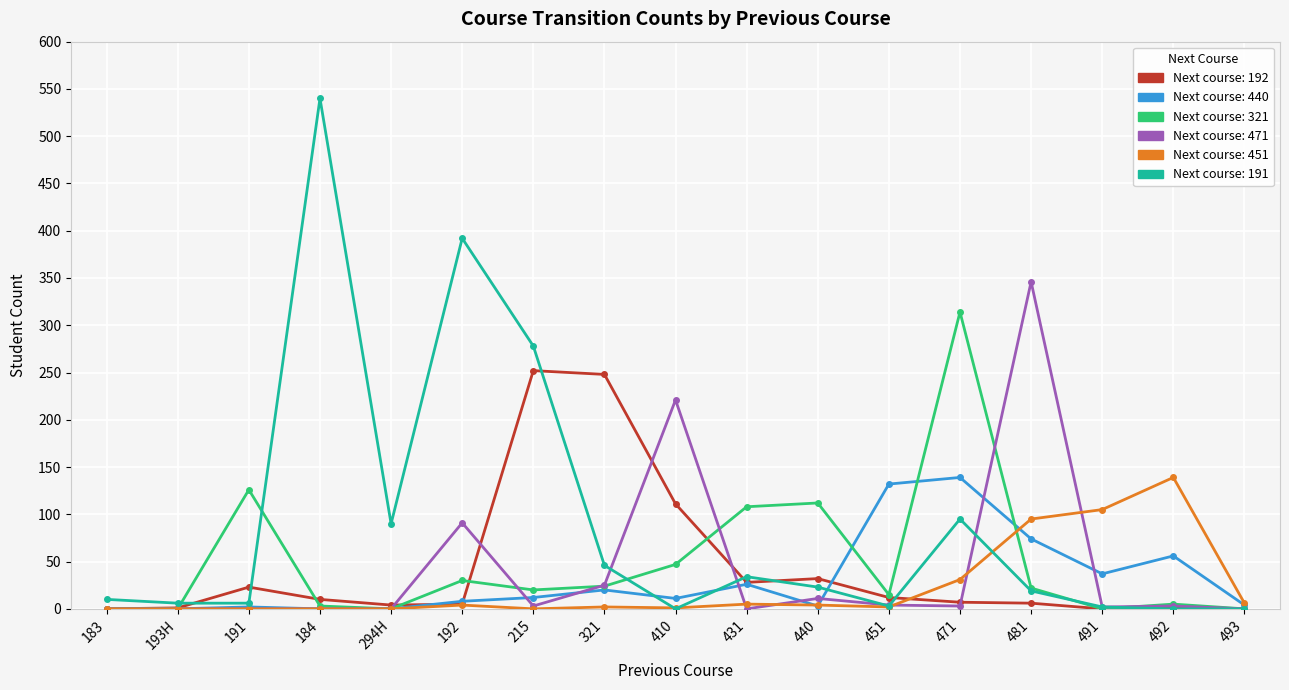

What is the difference between the highest and lowest values at 440?

109